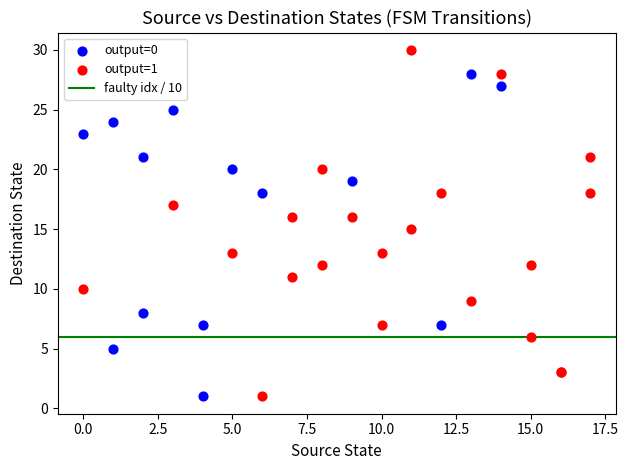

Which series has the widest spread of Y values?

output=1